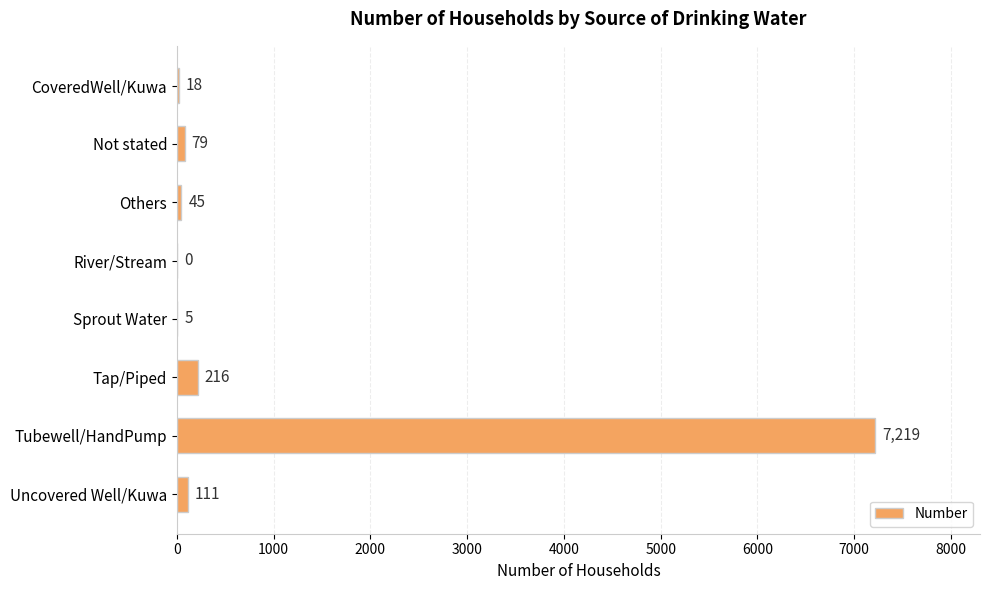

Which category has the highest value across all series?

Tubewell/HandPump